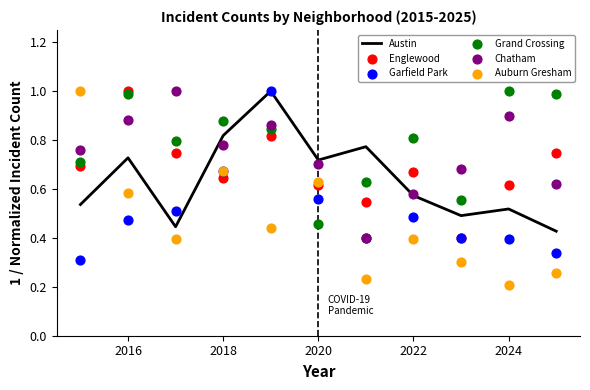

Which series has the widest spread of Y values?

Auburn Gresham